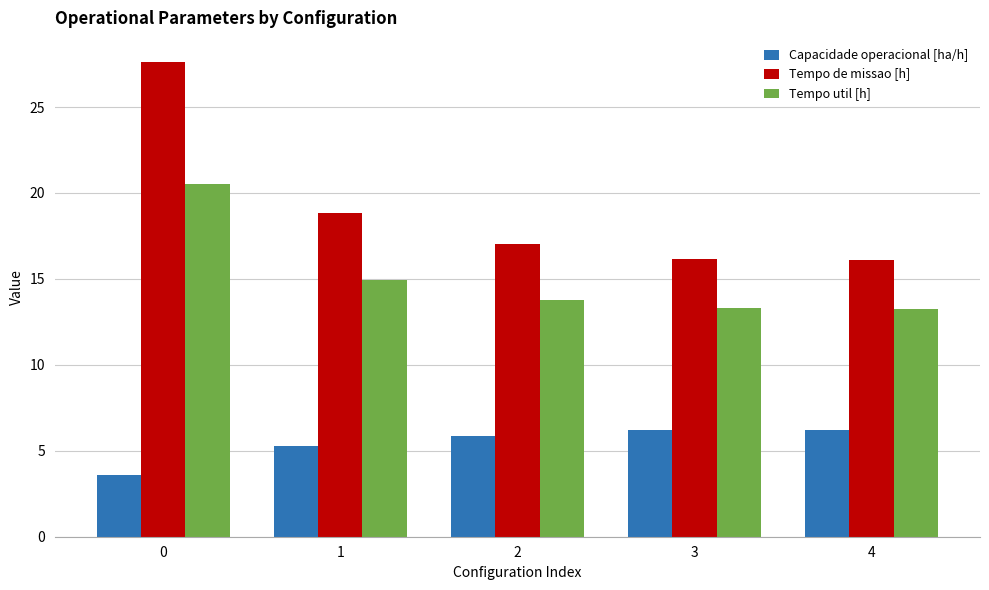

What is the total value across all series at 0?

51.8